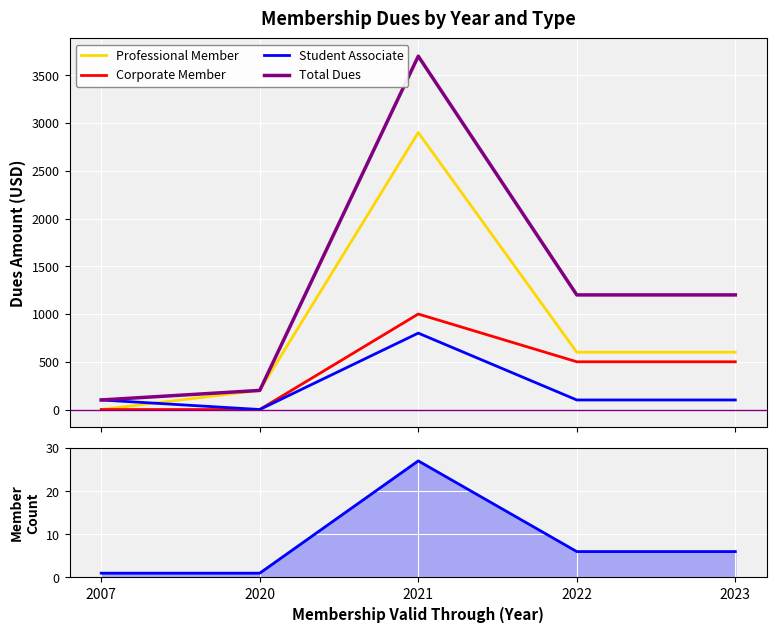

The value of Corporate Member at 2023 is 742. True or false?

False